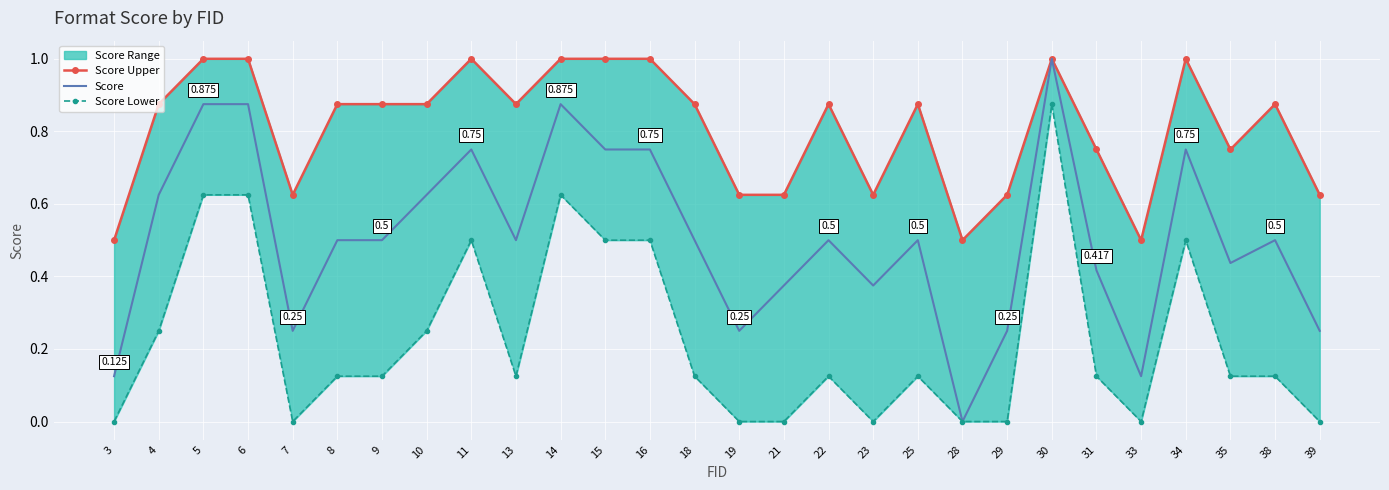

At which category does Score Lower reach its first local valley?

7